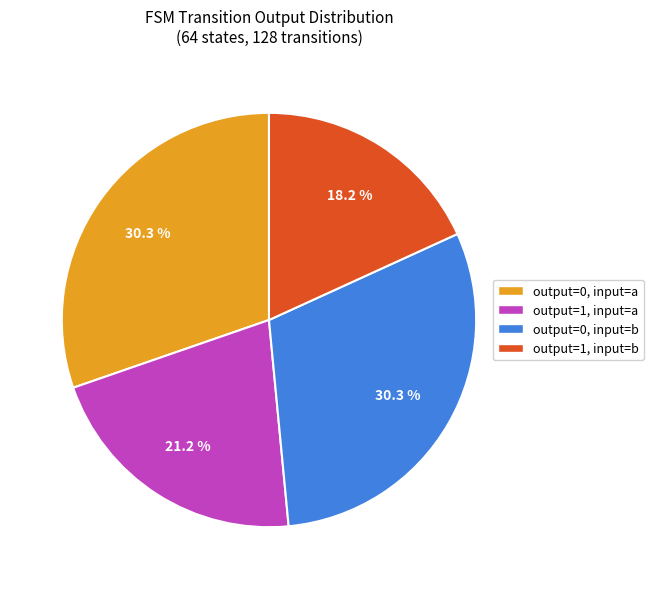

What is the ratio of the value at output=0, input=a to the value at output=1, input=b?

1.7